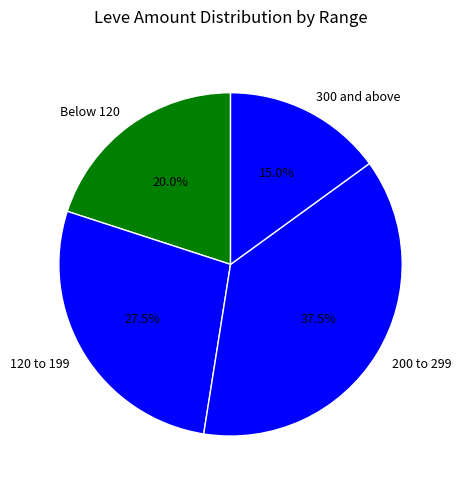

How many segments does this pie chart have?

4